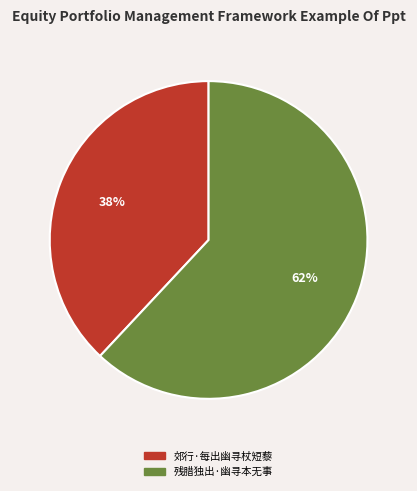

Which has a higher value, 郊行·每出幽寻杖短藜 or 残腊独出·幽寻本无事?

残腊独出·幽寻本无事